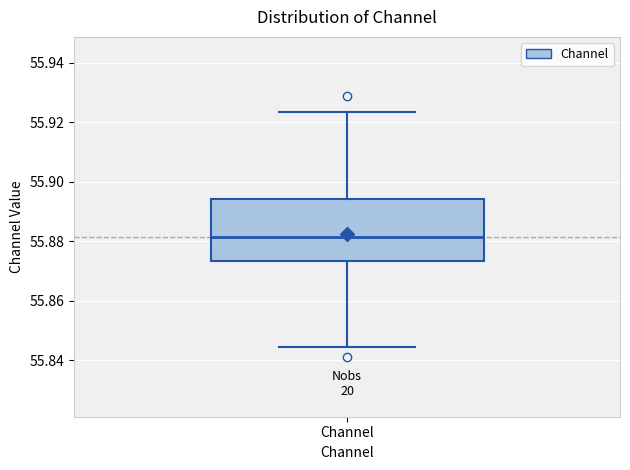

Read this box plot against the y-axis: the position of the median line, the range covered by the box, and the ends of both whiskers. The values are not printed on the chart, so give them approximately, as read against the axis.

median 55.882, box 55.874 to 55.894, whiskers 55.844 to 55.924